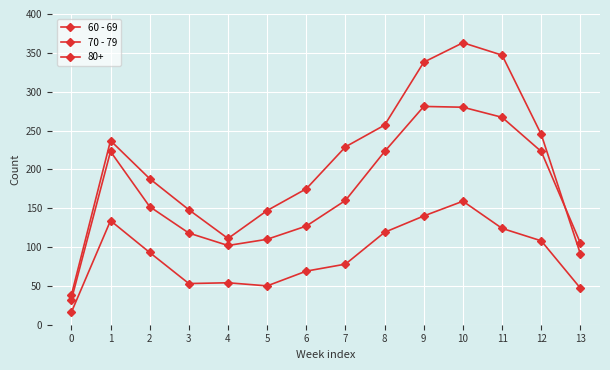

How many lines are shown in the chart?

3